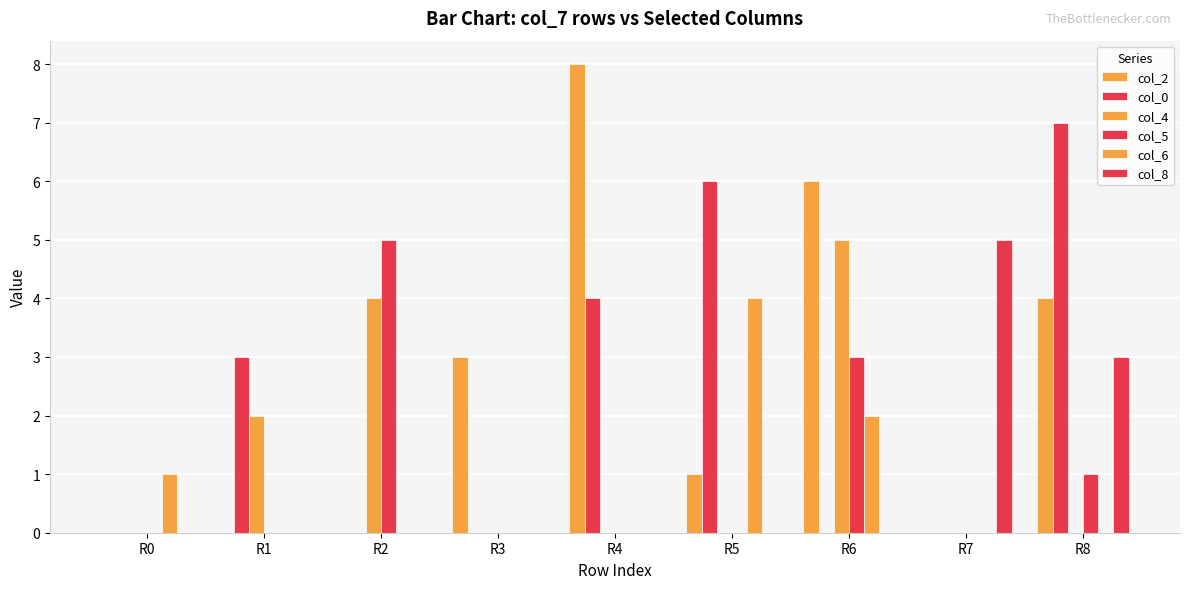

The value of col_4 at R7 is 0. True or false?

True